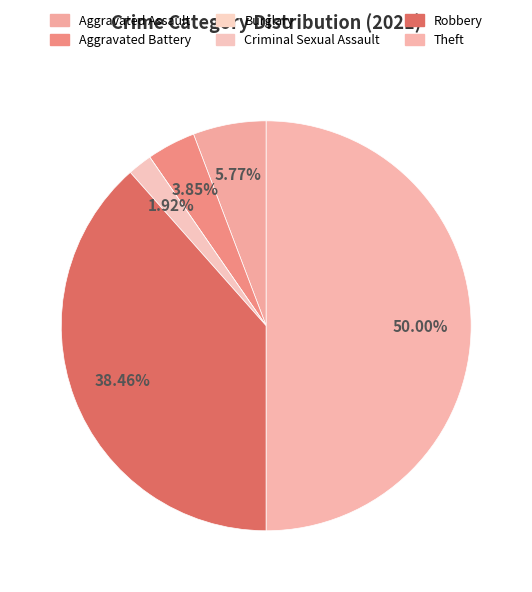

To the nearest percent, what is the average slice percentage?

17%